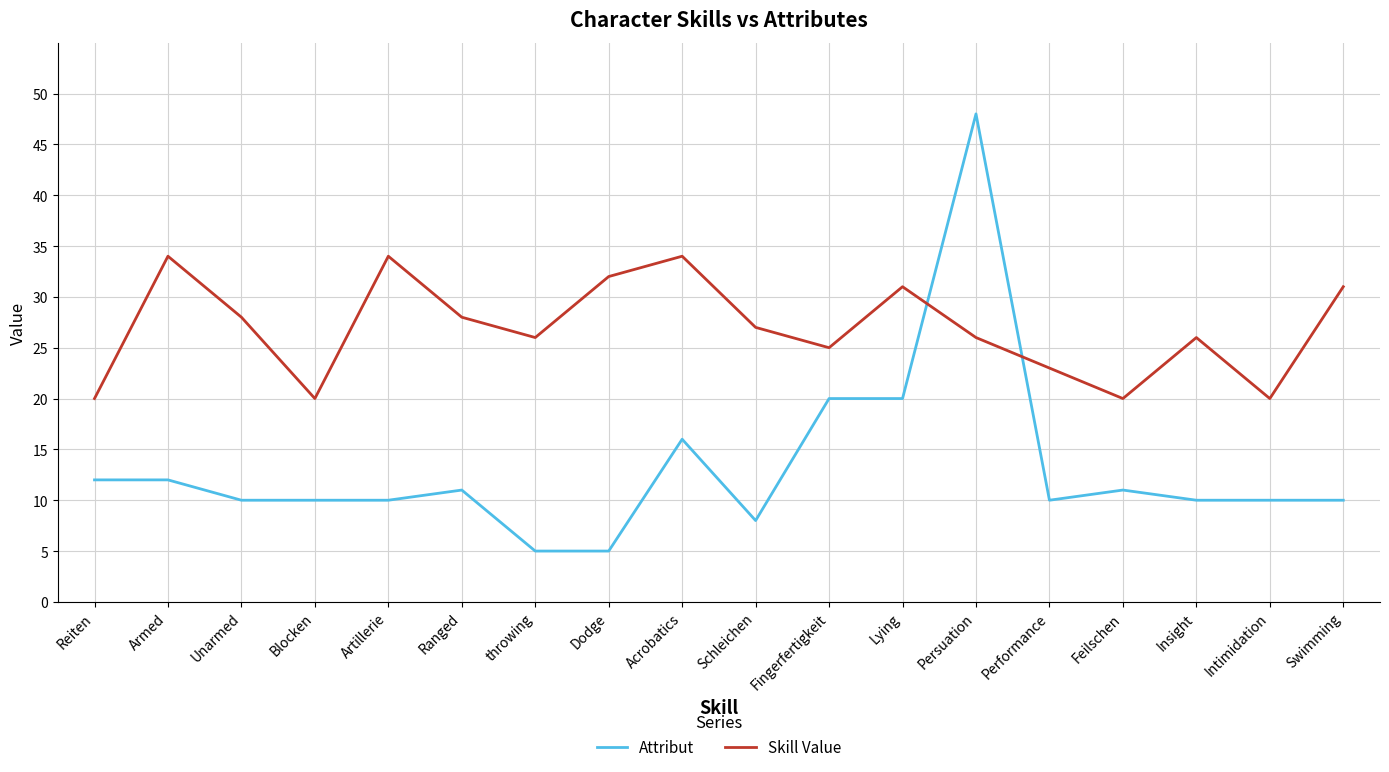

At Swimming, list the series in order from largest to smallest.

Skill Value, Attribut